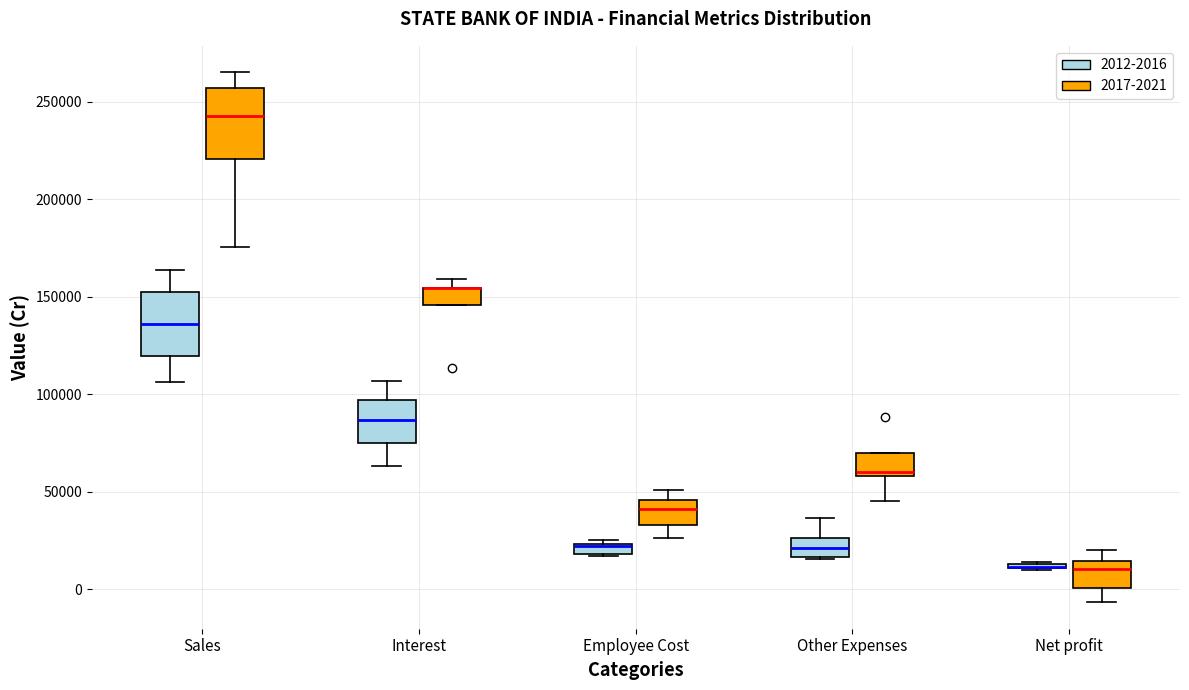

Where is the upper edge of the box for Other Expenses (2017-2021) on the y-axis? The values are not printed on the chart, so give them approximately, as read against the axis.

70000